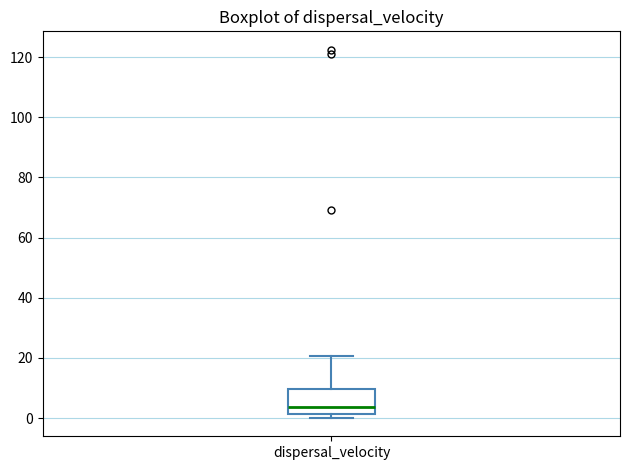

Where is the lower edge of the box for dispersal_velocity on the y-axis? The values are not printed on the chart, so give them approximately, as read against the axis.

2